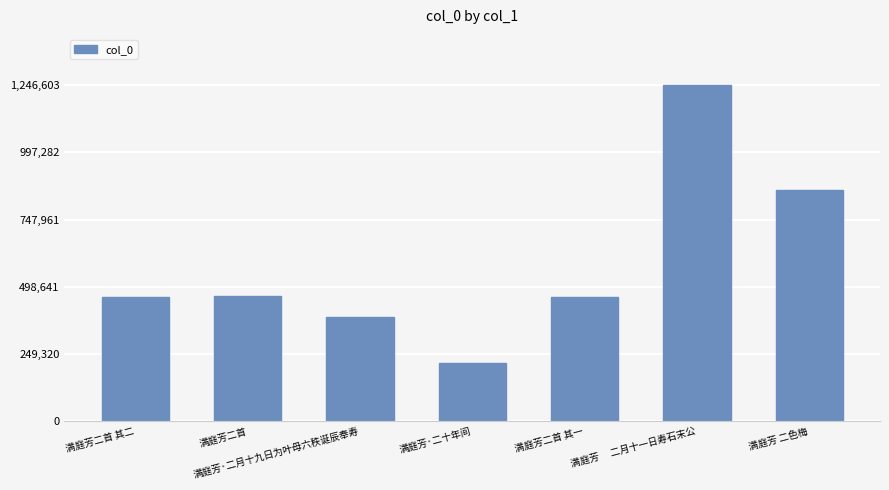

Where is the data nearest to the value 731218?

满庭芳 二色梅